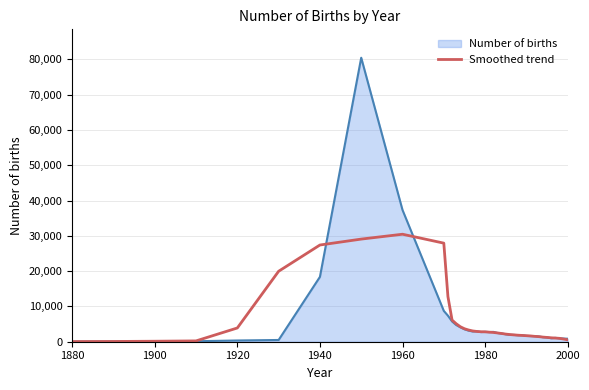

What is the maximum value shown in the chart?

80439.0